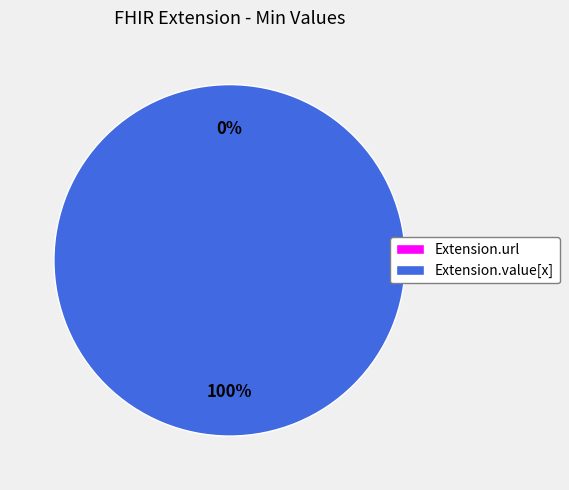

Is the sum of Extension.url and Extension.value[x] greater than half?

Yes